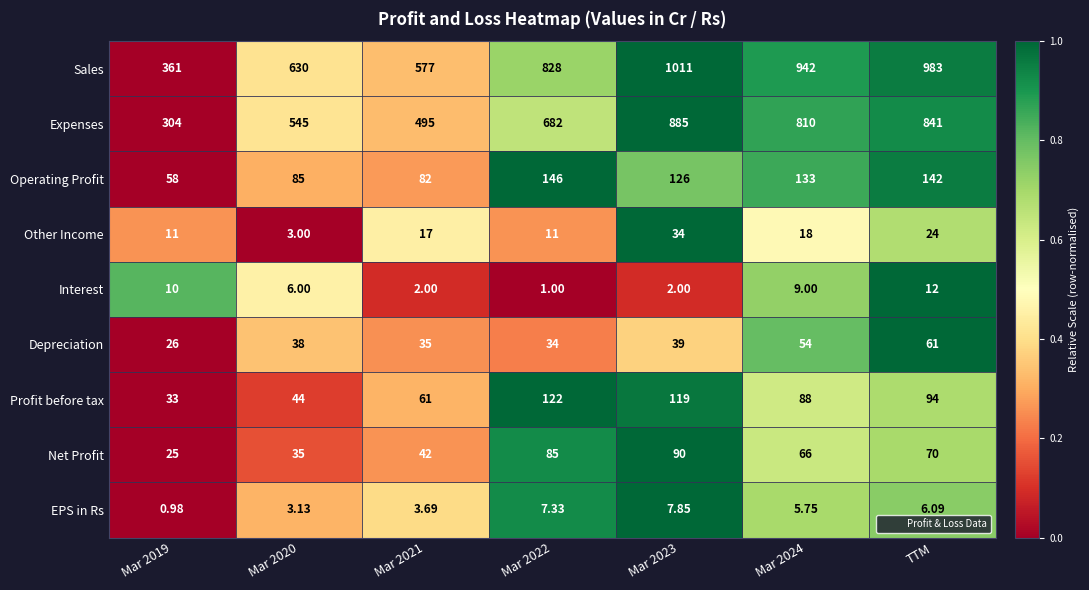

Which series has the largest total across all categories?

Sales